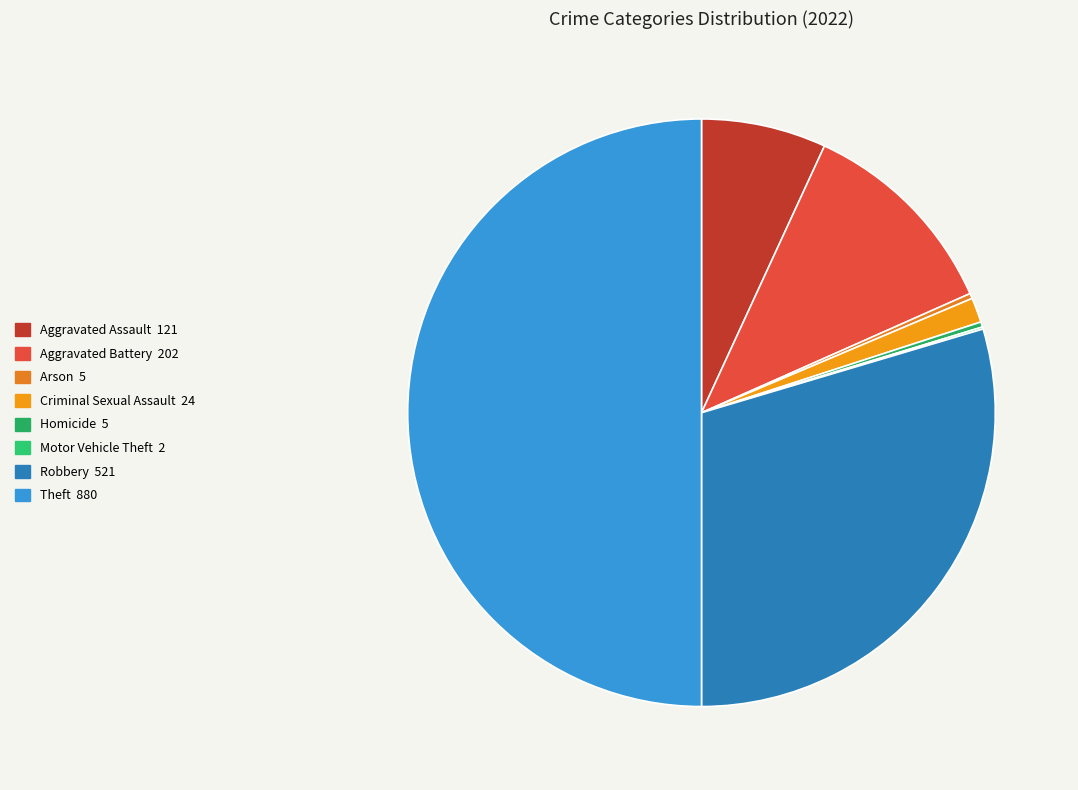

Is it true that Criminal Sexual Assault is 12% of the pie?

False